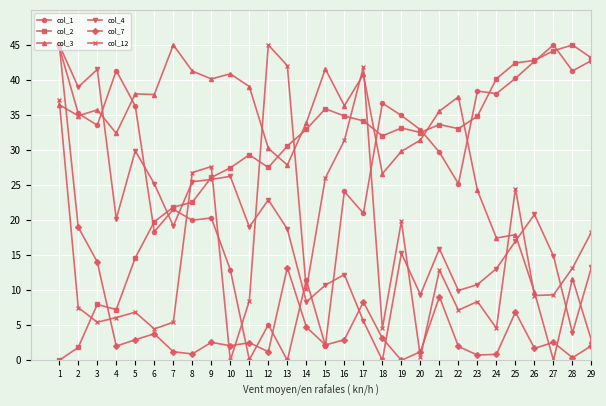

What is the approximate value of col_12 at 7?

5.4